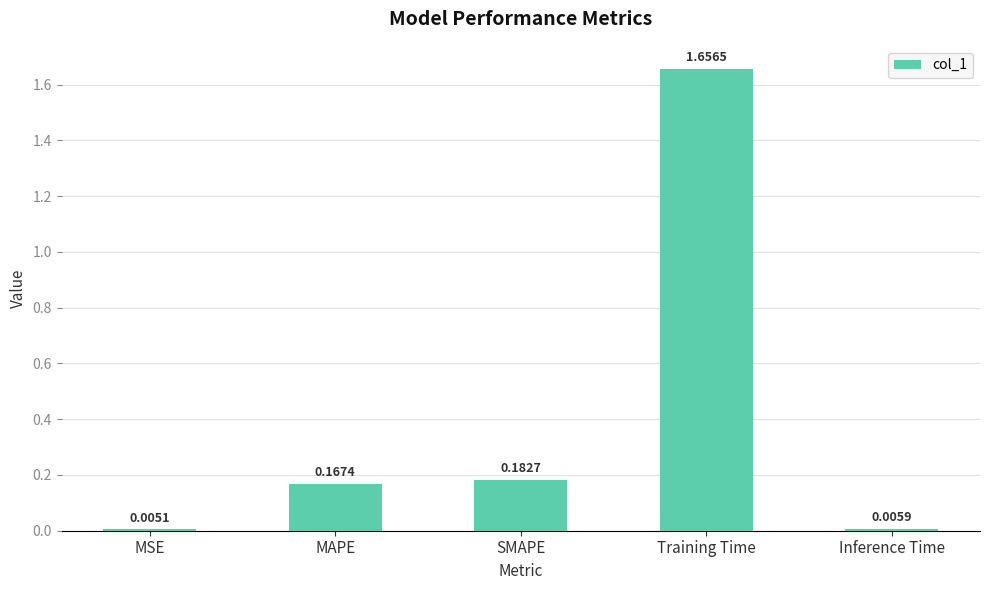

What is the change in value from Training Time to Inference Time?

-1.7